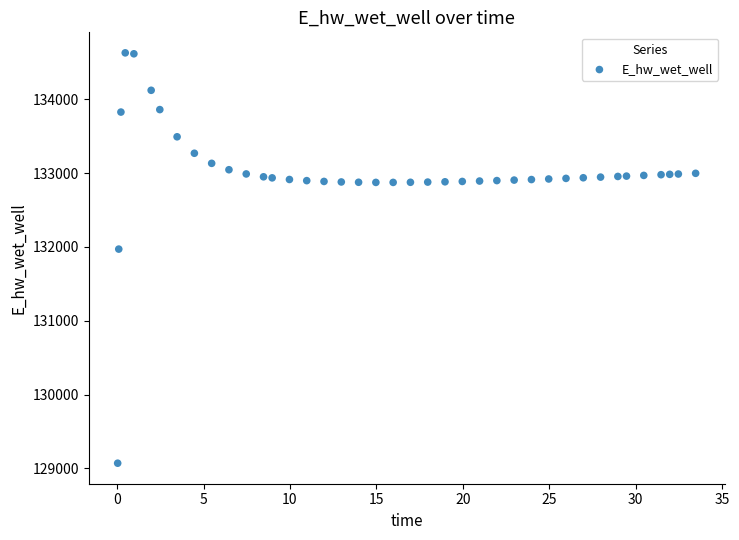

What Y value in the scatter plot is closest to 131849?

131970.0